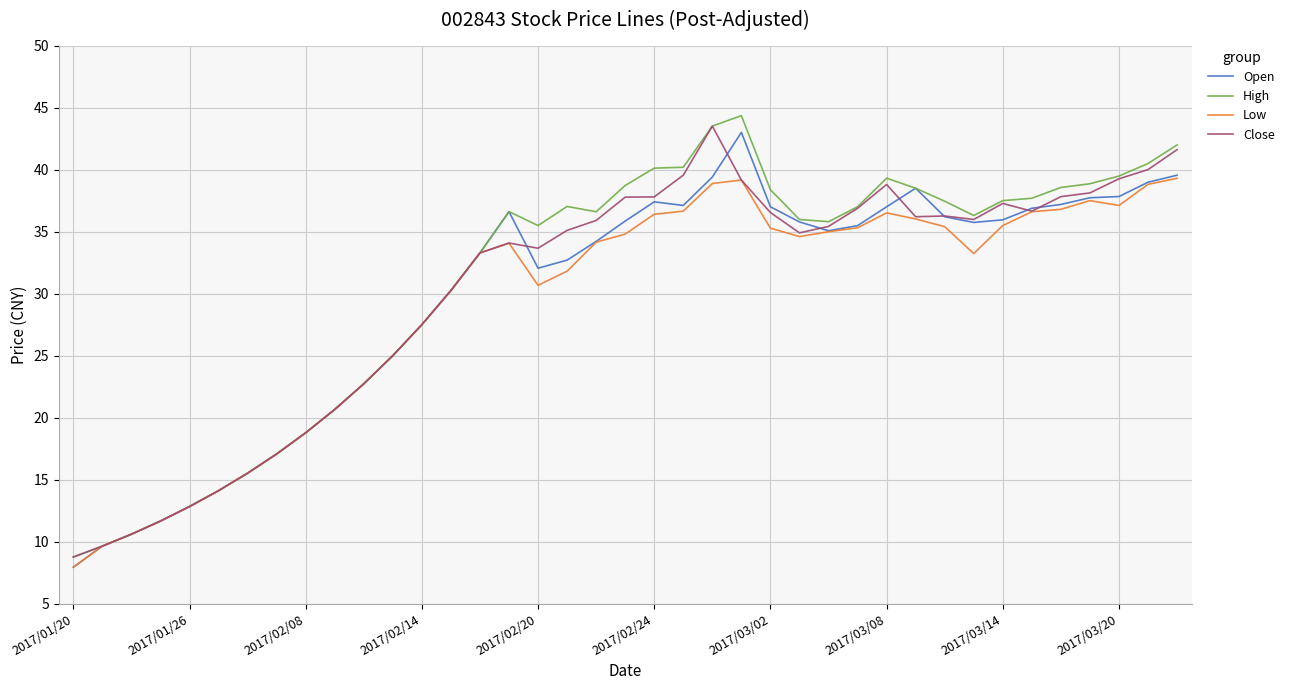

Rank the series by their average value, from highest to lowest.

High, Close, Open, Low